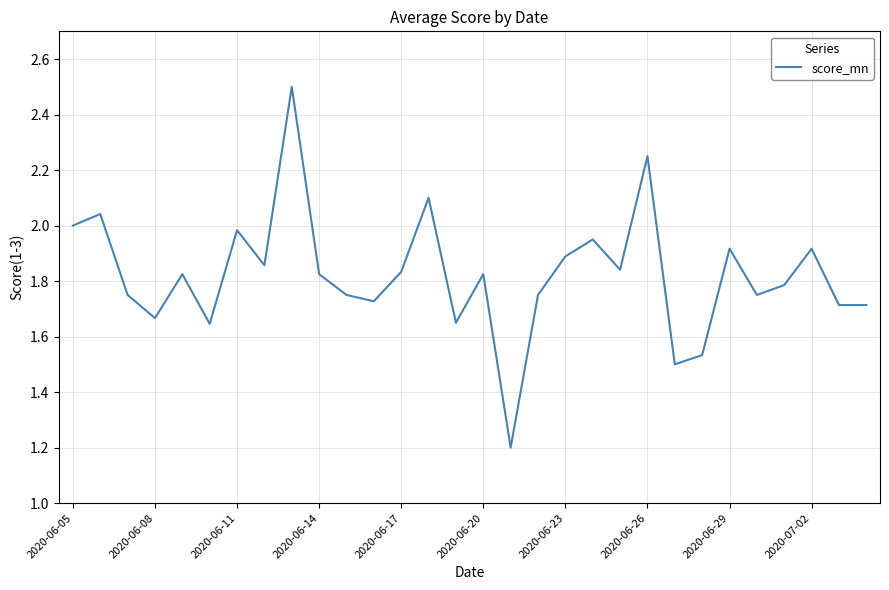

What is the maximum value shown in the chart?

2.5